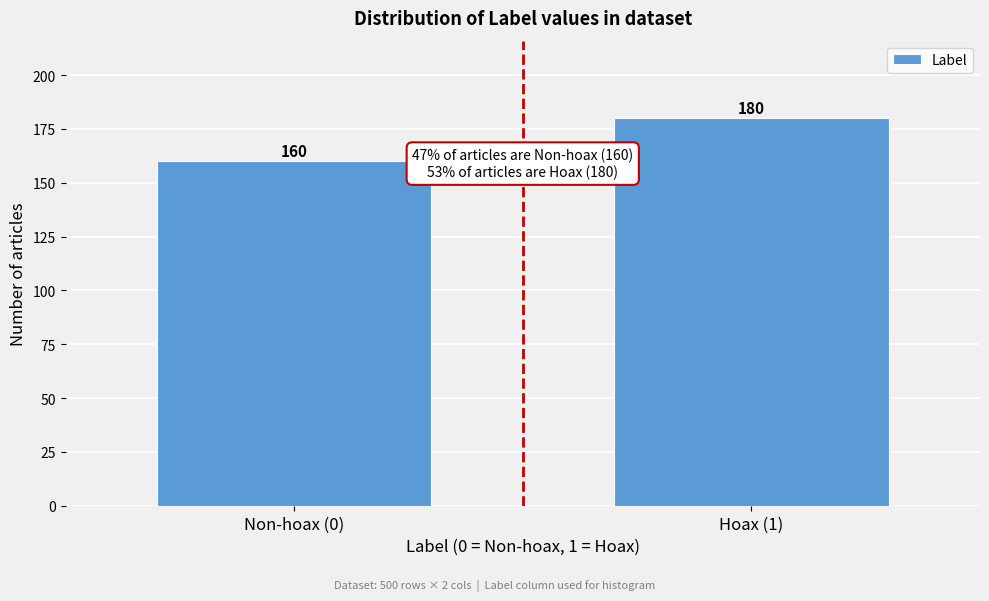

Reading left to right, extract all data points from this chart.

Non-hoax (0)=160	Hoax (1)=180